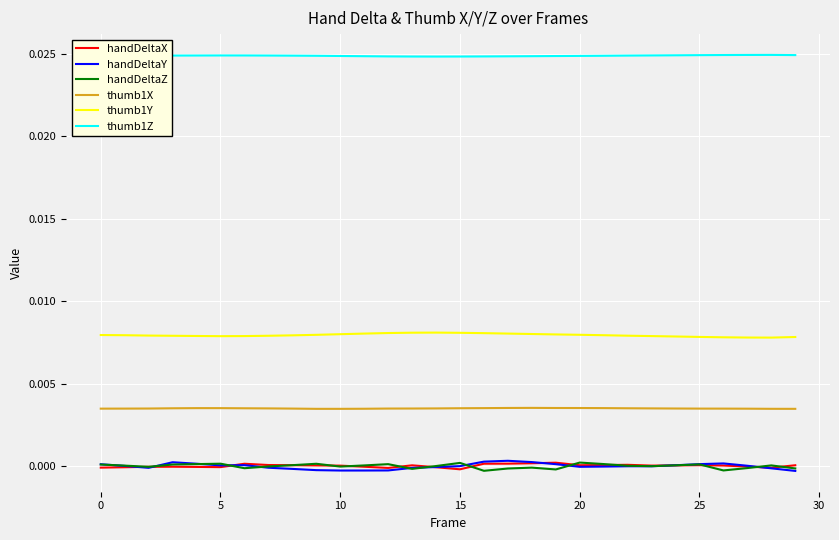

True or false: handDeltaZ and thumb1Y cross at least once.

False